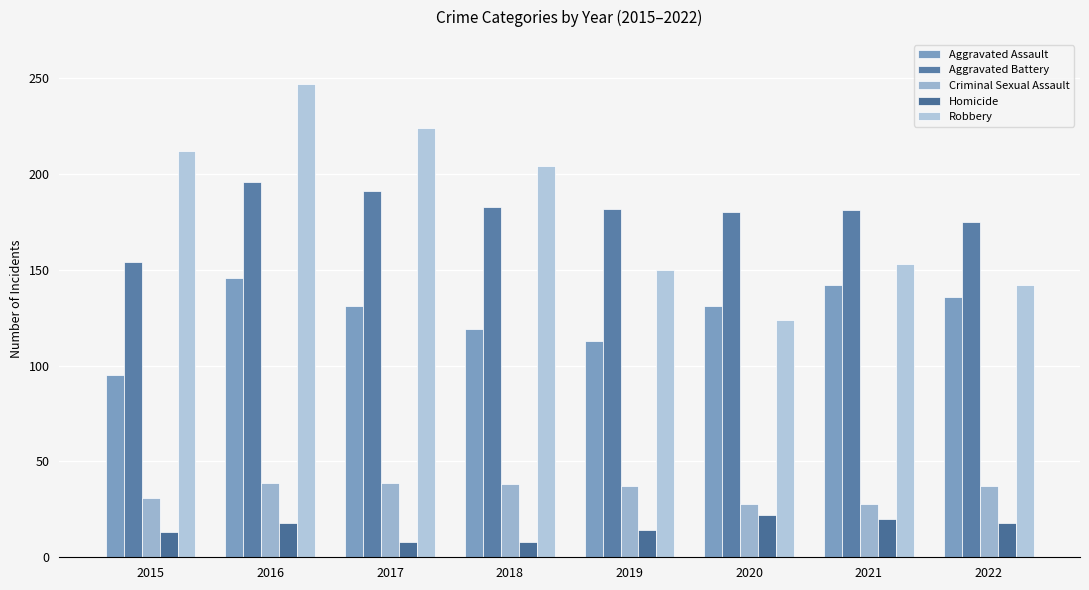

What are all the series names shown in the legend?

Aggravated Assault, Aggravated Battery, Criminal Sexual Assault, Homicide, Robbery